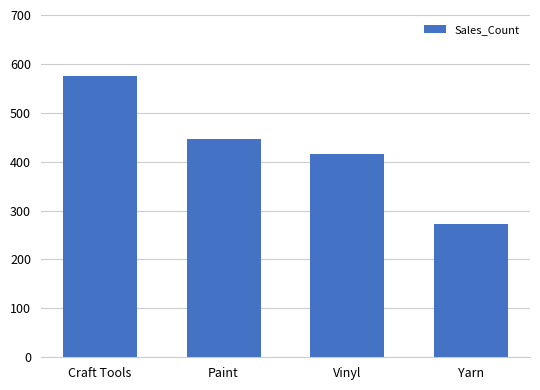

What is the average value?

428